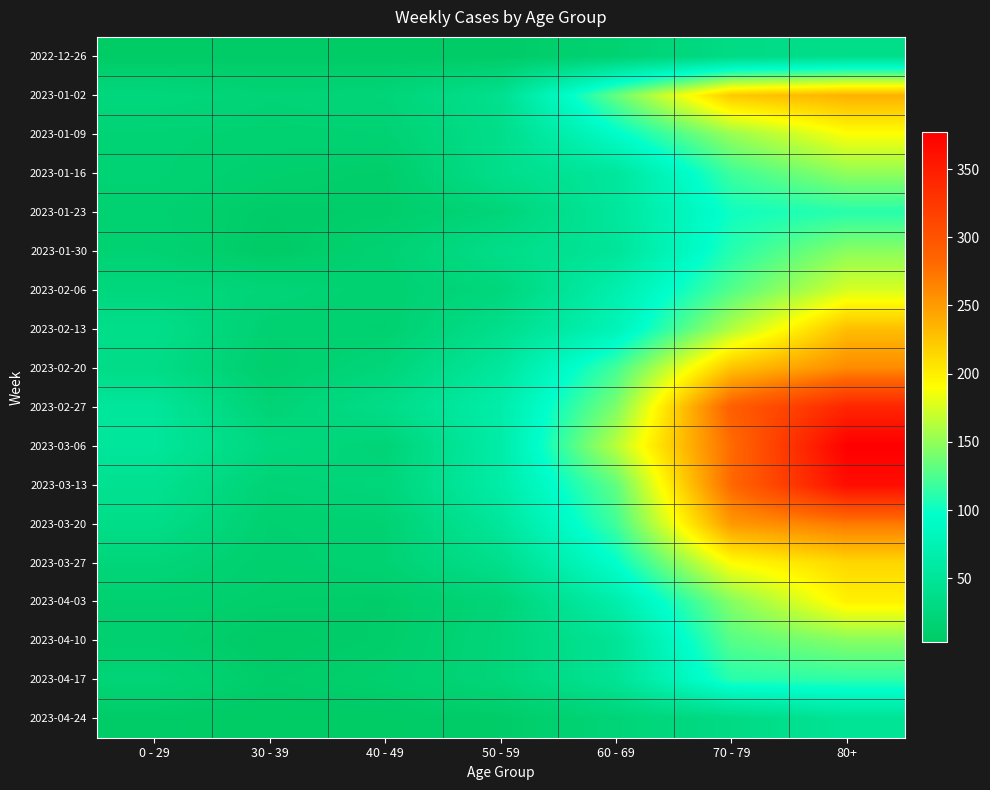

Rank the series at 0 - 29 from highest to lowest value.

2023-02-27, 2023-03-06, 2023-03-13, 2023-02-13, 2023-03-20, 2023-02-20, 2023-01-02, 2023-02-06, 2023-03-27, 2023-04-17, 2023-01-09, 2023-01-16, 2023-01-30, 2023-01-23, 2023-04-03, 2023-04-10, 2023-04-24, 2022-12-26